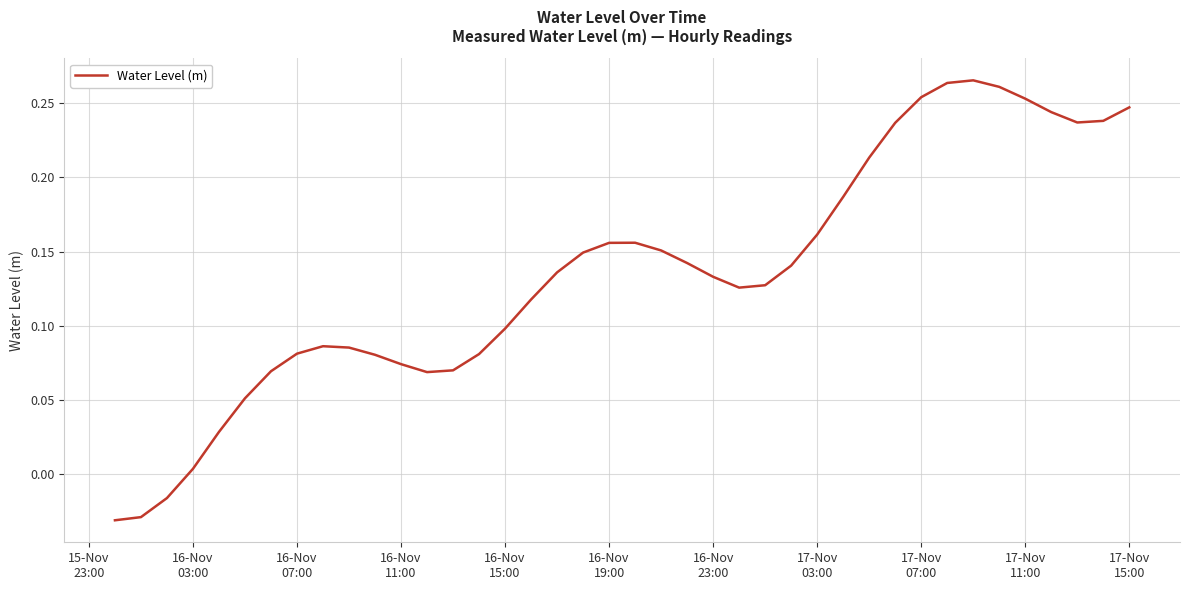

How many lines are shown in the chart?

1